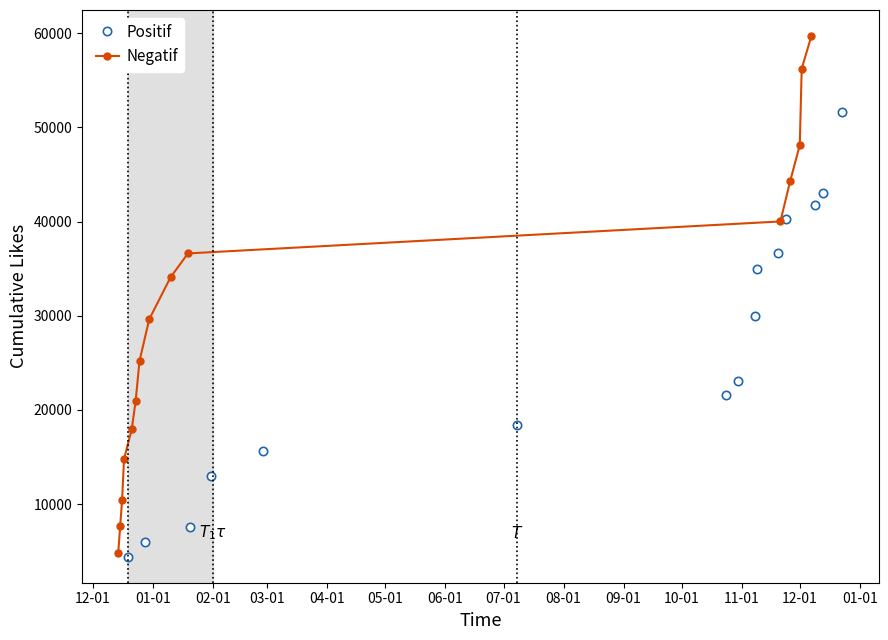

How many data points does each series have?

15